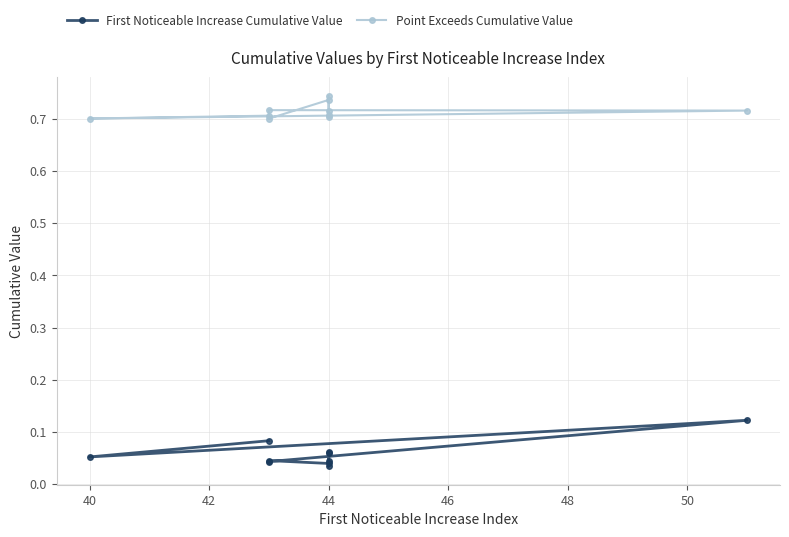

What is the maximum value for Point Exceeds Cumulative Value?

0.7